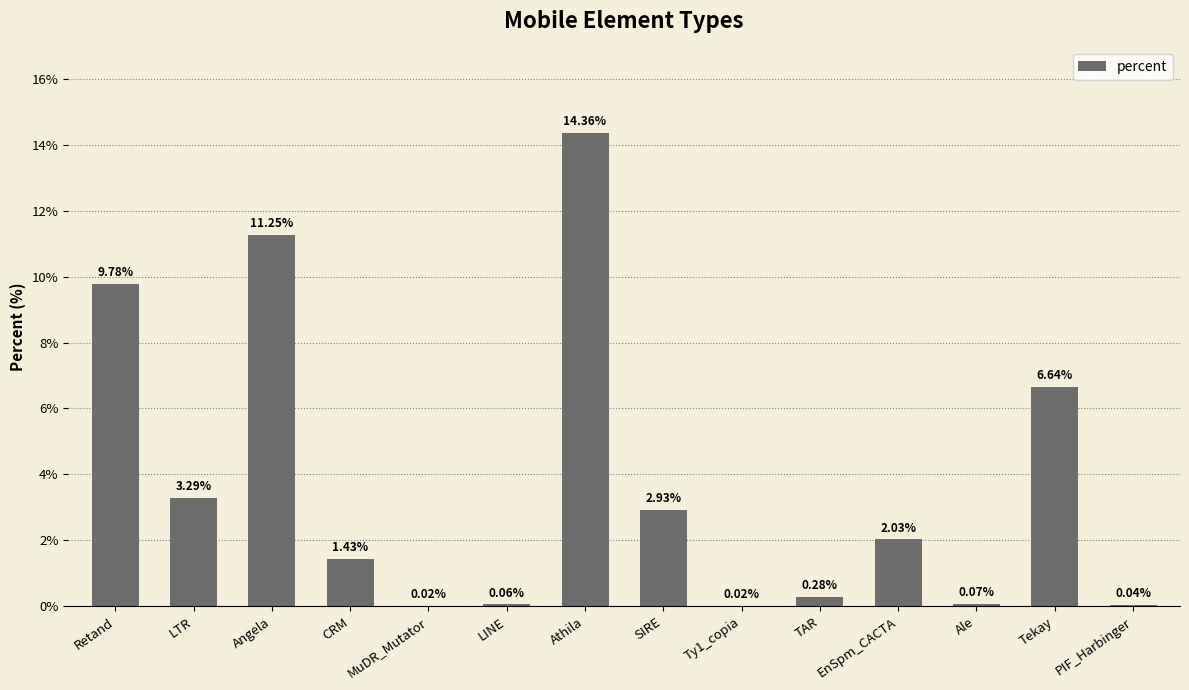

Read the value at Retand.

9.8